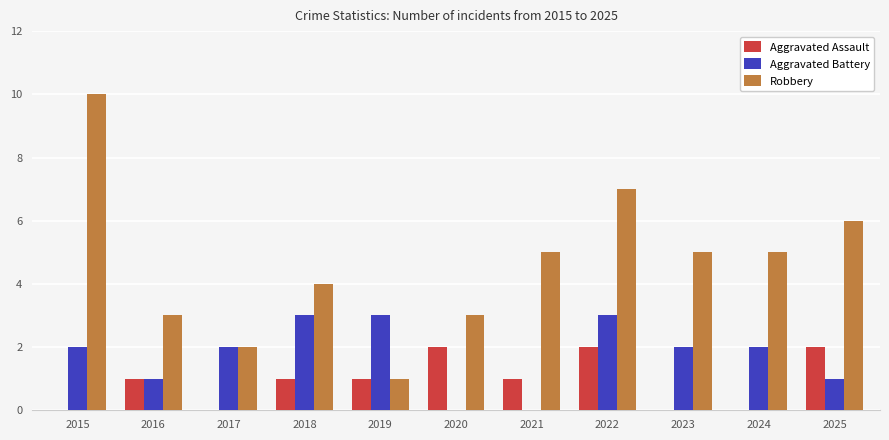

Are the bars grouped side by side (vs. stacked)?

Yes